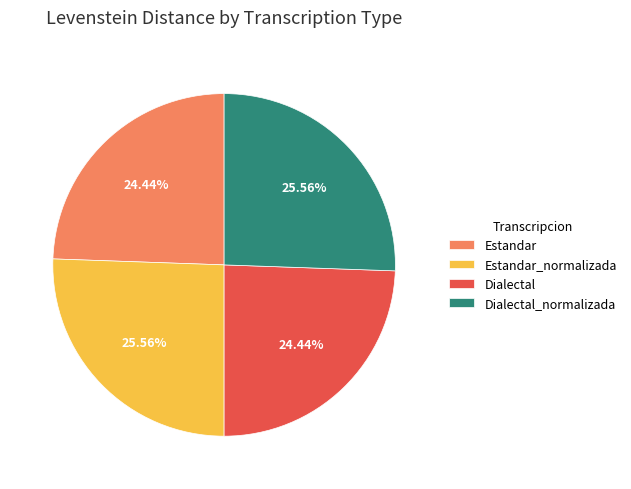

Which has a higher value, Dialectal_normalizada or Dialectal?

Dialectal_normalizada